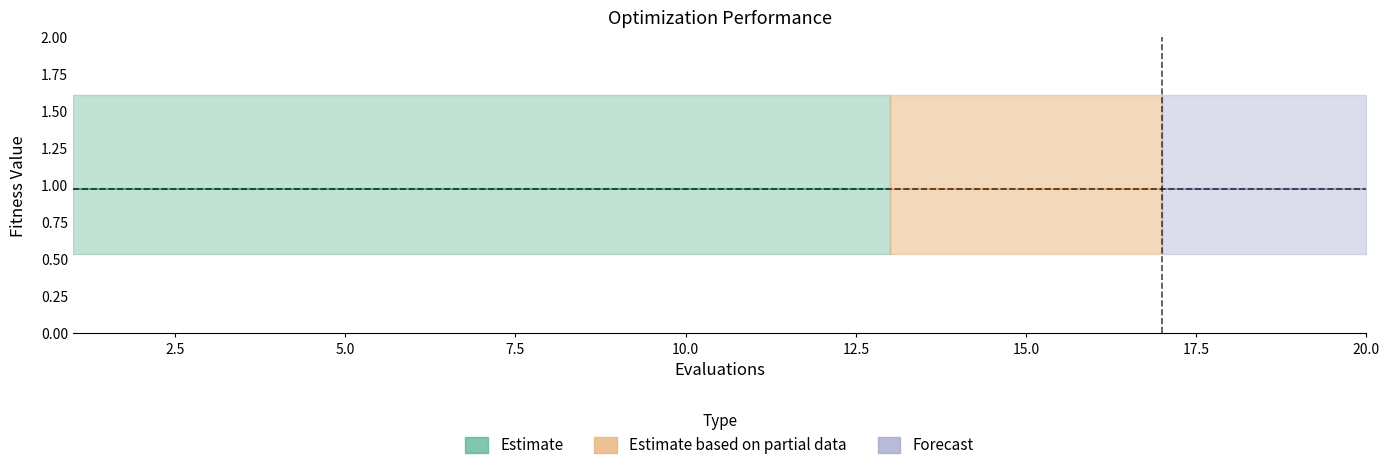

What is the value of the worst point at the 4th from the left?

1.6